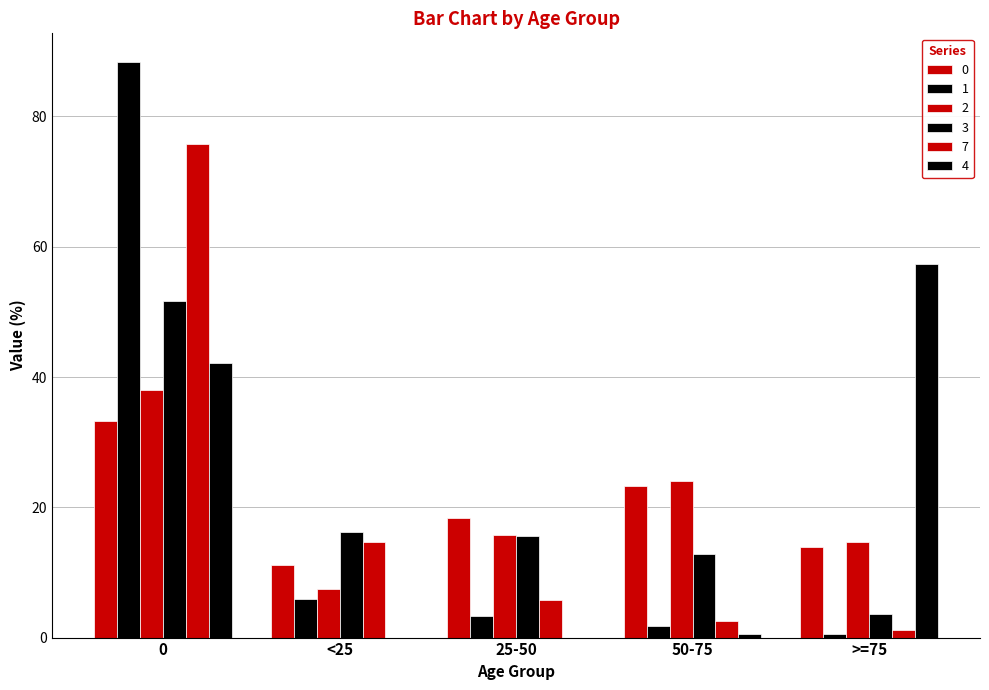

What is the average value of the 2 series?

20.0